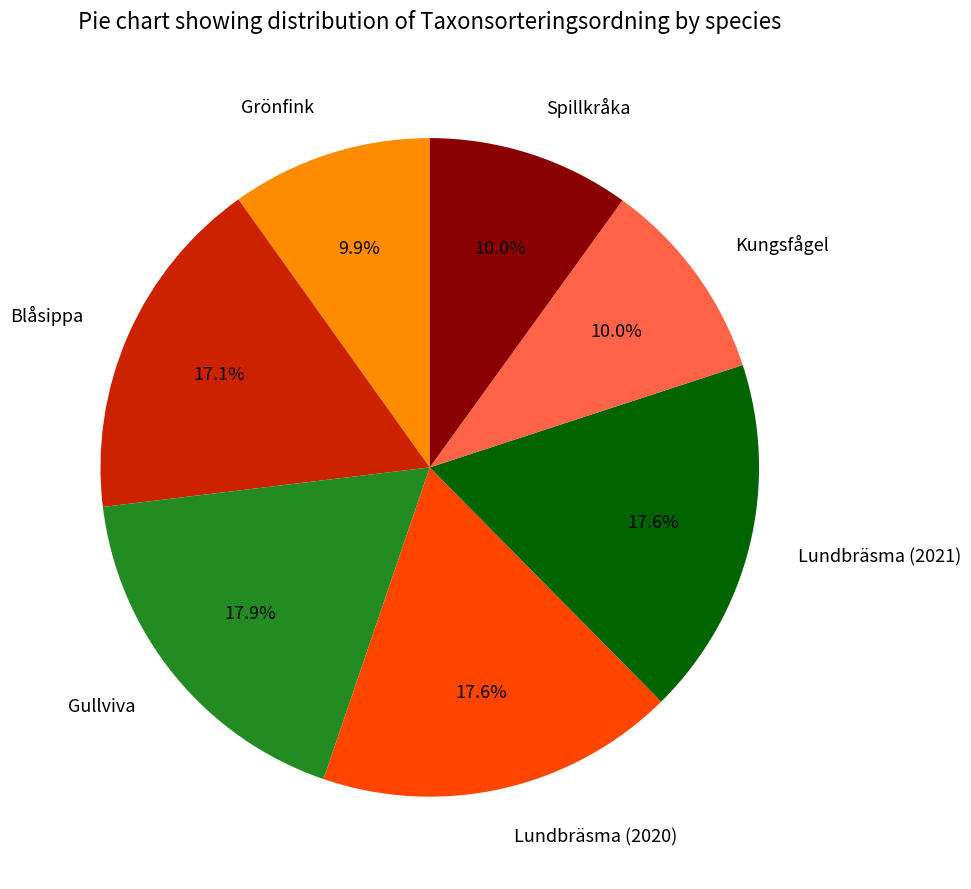

To the nearest percent, what portion does Lundbräsma (2021) represent?

18%